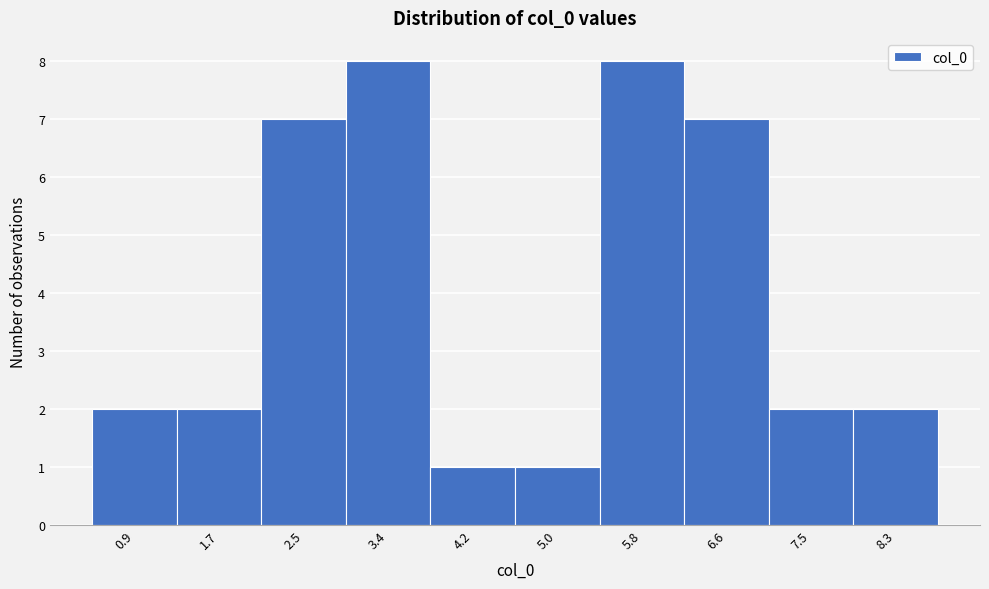

Reading left to right, what are all the values shown in this chart?

2	2	7	8	1	1	8	7	2	2